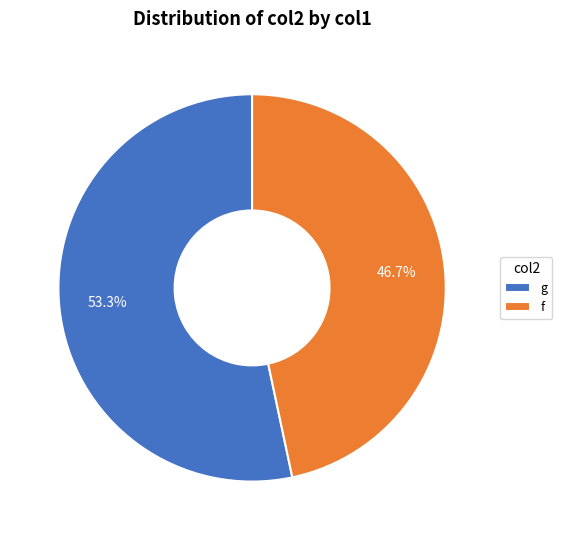

What percentage is the g slice, to the nearest percent?

53%